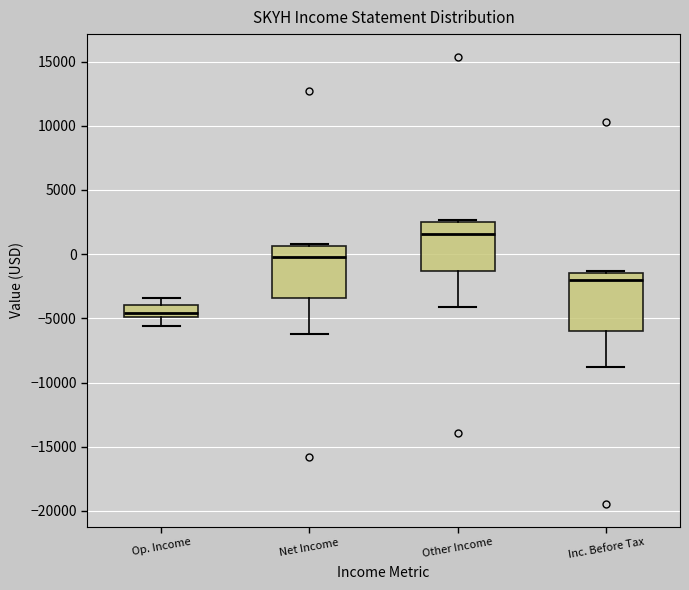

Reading left to right, read every box against the y-axis: the position of its median line, the range the box covers, and the ends of its whiskers. The values are not printed on the chart, so give them approximately, as read against the axis.

Op. Income: median -4500, box -5000 to -4000, whiskers -5500 to -3500
Net Income: median 0, box -3500 to 500, whiskers -6000 to 1000
Other Income: median 1500, box -1500 to 2500, whiskers -4000 to 2500 (just above the box's upper edge)
Inc. Before Tax: median -2000, box -6000 to -1500, whiskers -9000 to -1500